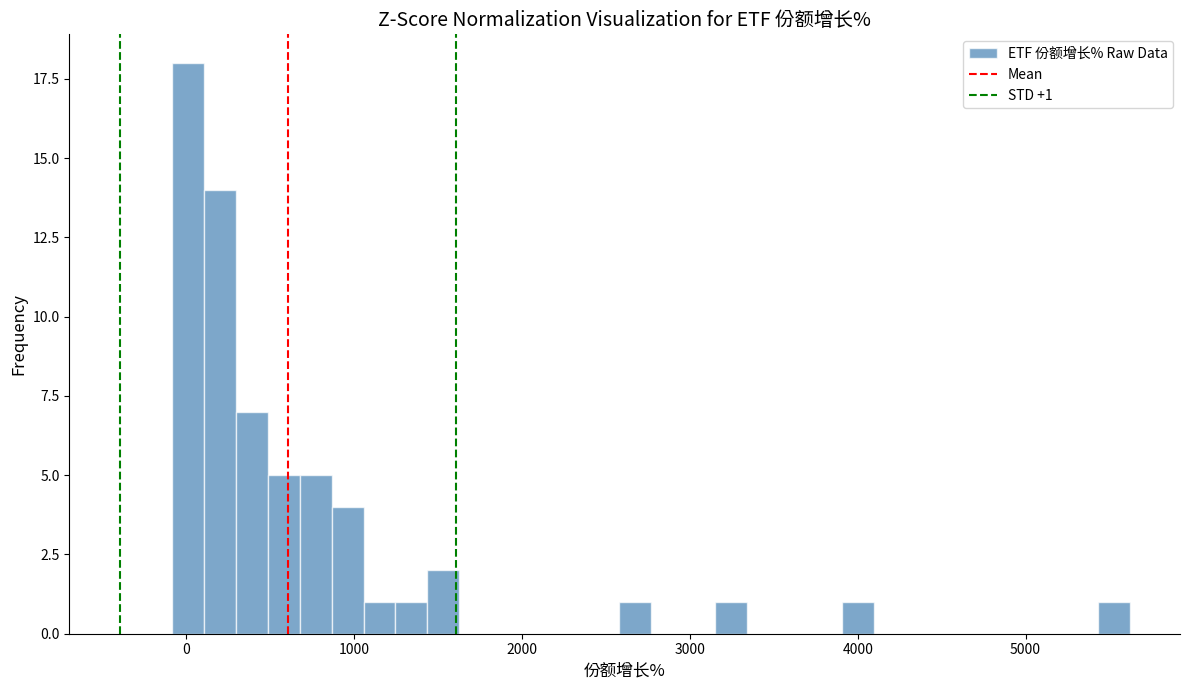

Read against the x-axis, roughly where is the centre of the tallest bar?

0